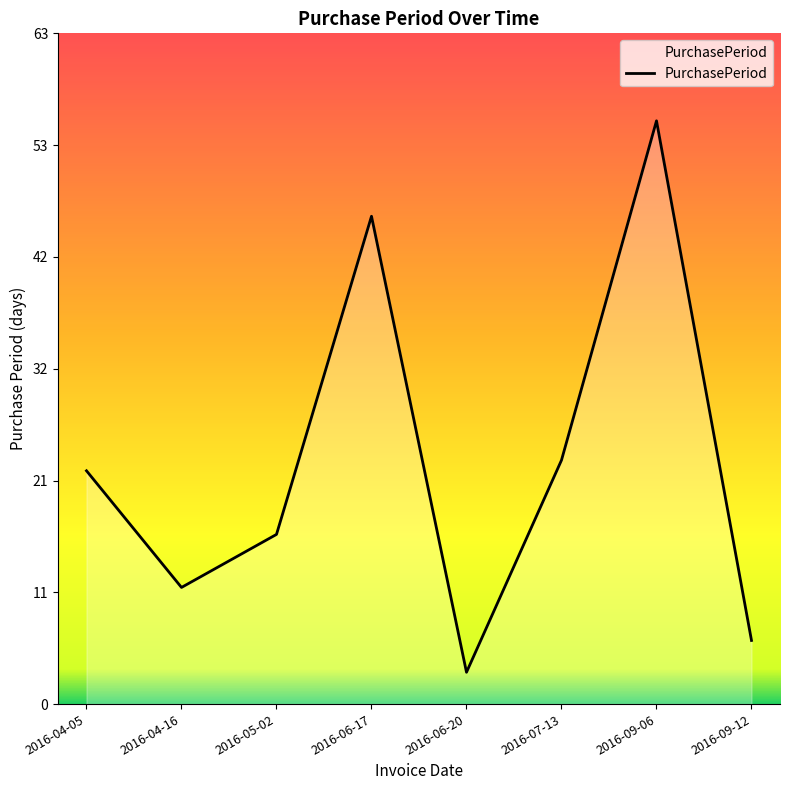

Approximately how many times larger is the value at 2016-04-05 compared to 2016-07-13?

1.0